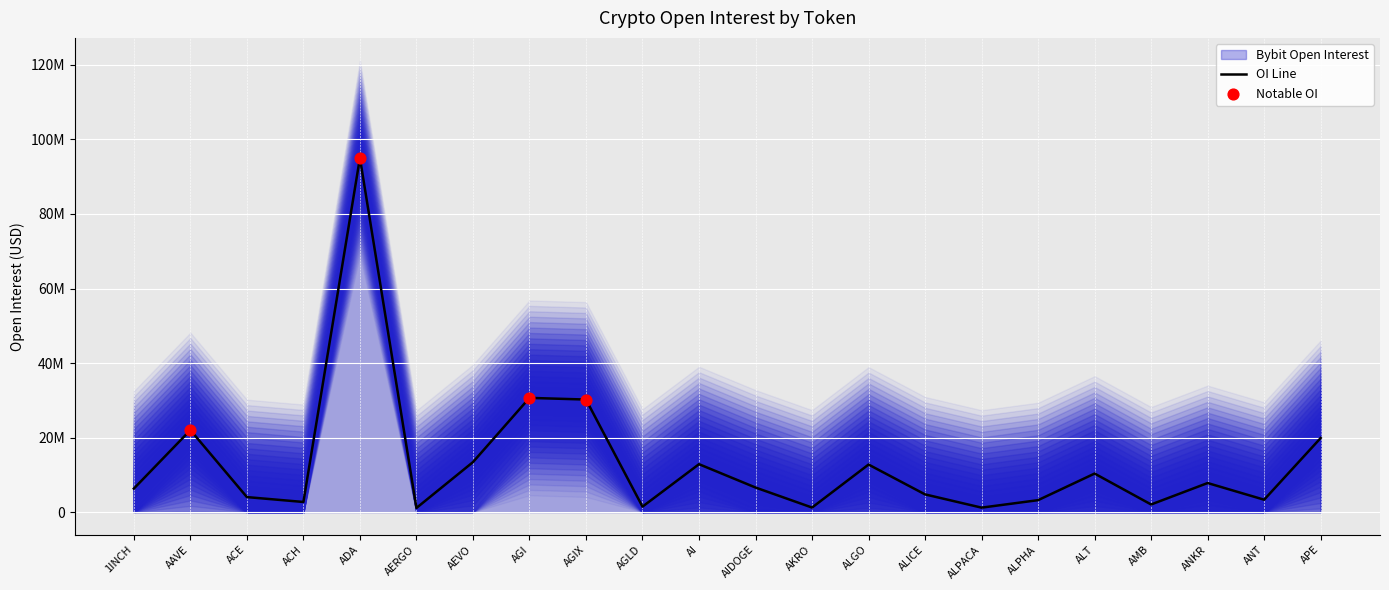

Approximately how many times larger is the value at ACE compared to 1INCH?

0.6